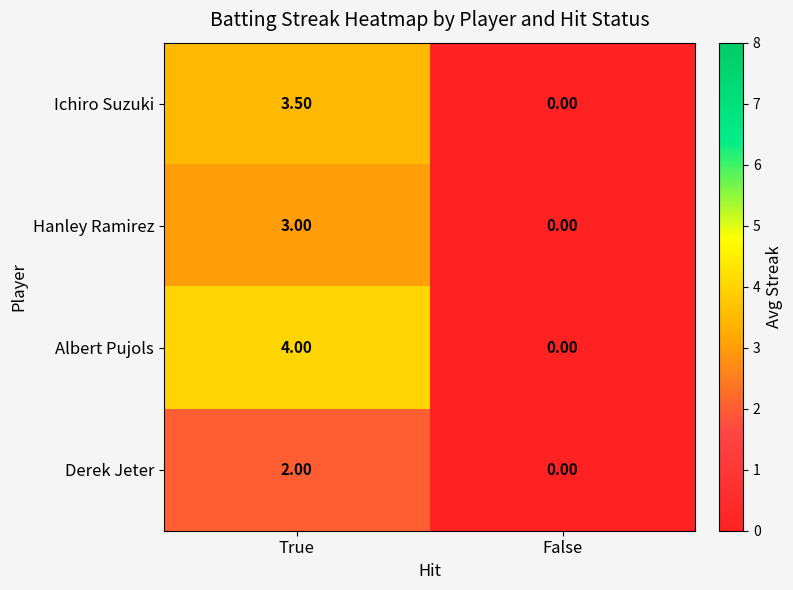

Between True and False, which series saw the biggest shift?

Albert Pujols